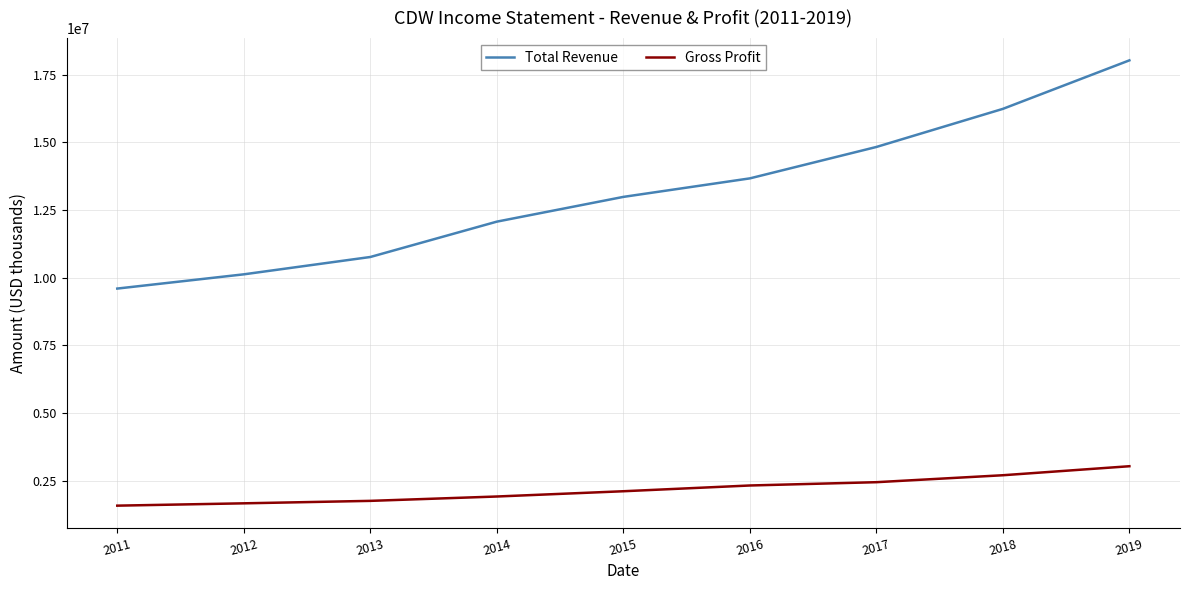

True or false: Gross Profit and Total Revenue cross at least once.

False